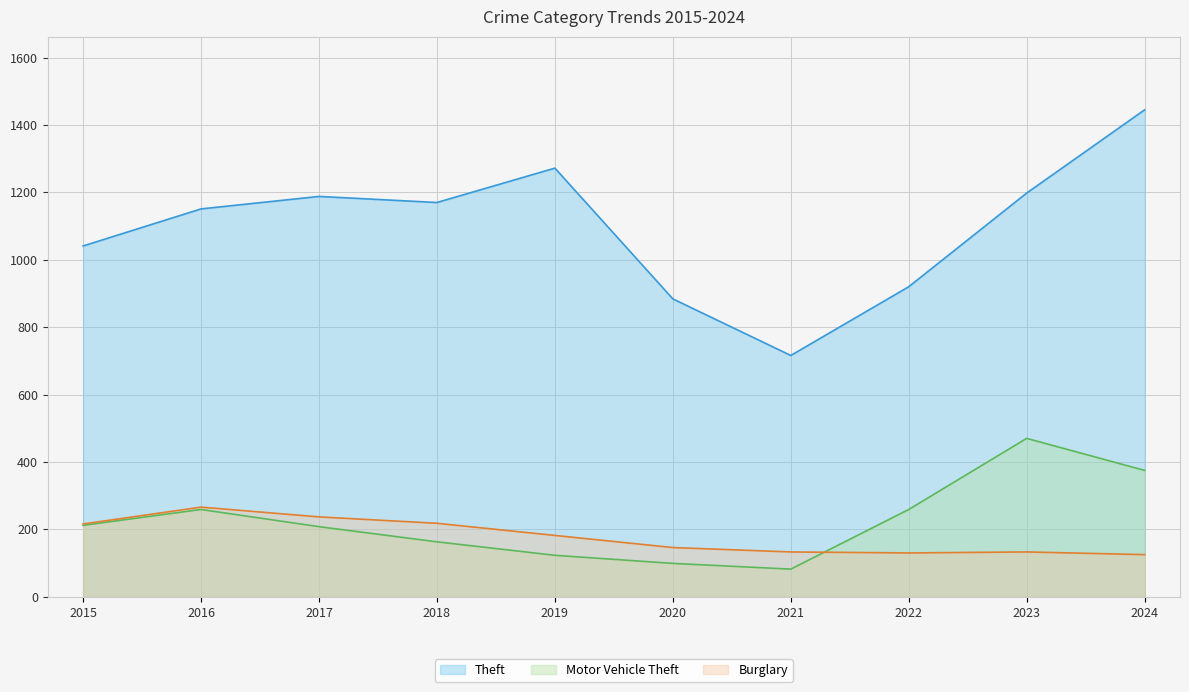

Is the value of Theft at 2017 greater than the value of Motor Vehicle Theft at 2022?

Yes